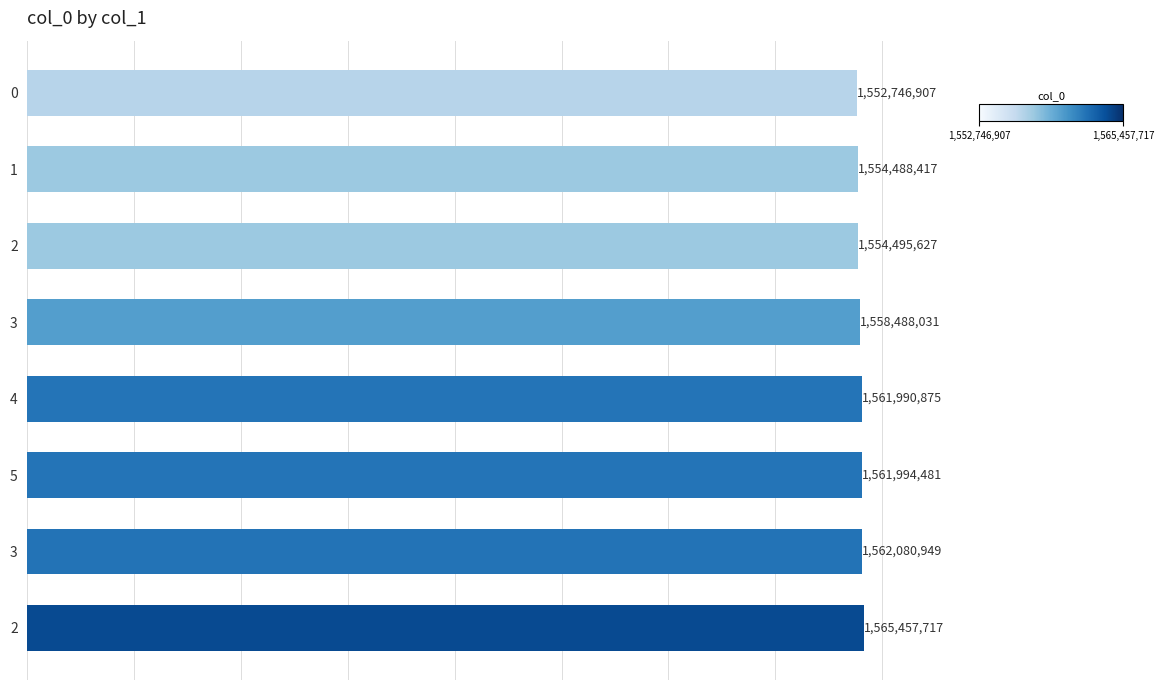

How many bars are there in total?

8